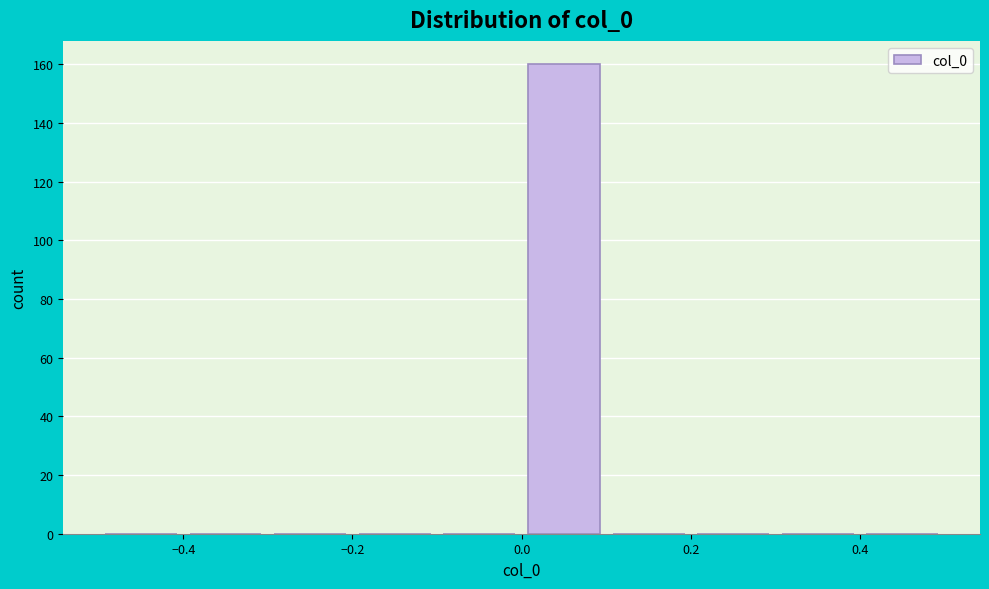

Over which range of the x-axis is the bar tallest?

0.0 to 0.1